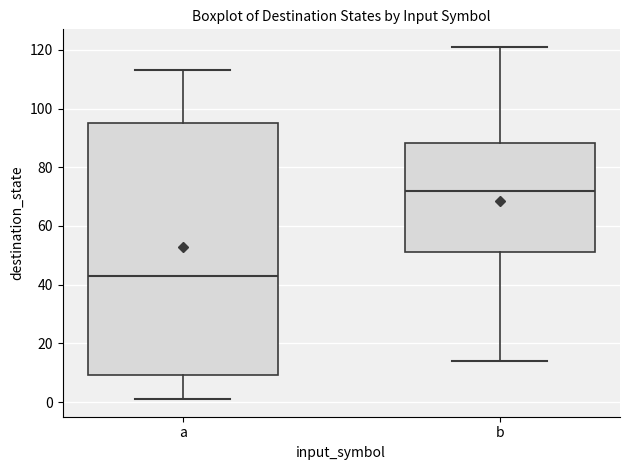

Reading left to right, transcribe this box plot: for each box, give where its median line is, the range the box spans, and where its two whiskers end, as read against the y-axis. The values are not printed on the chart, so give them approximately, as read against the axis.

a: median 44, box 10 to 96, whiskers 2 to 114
b: median 72, box 52 to 88, whiskers 14 to 122